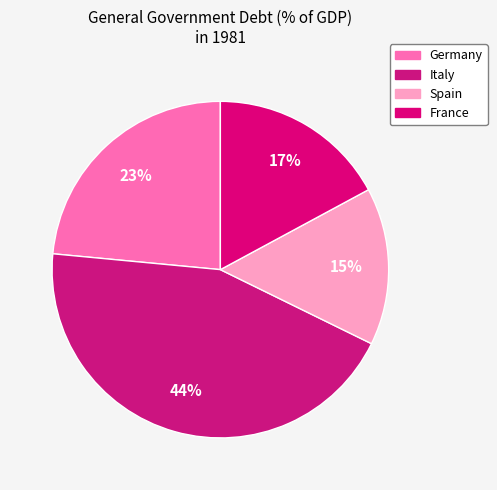

The Germany slice represents 29% of the pie. True or false?

False